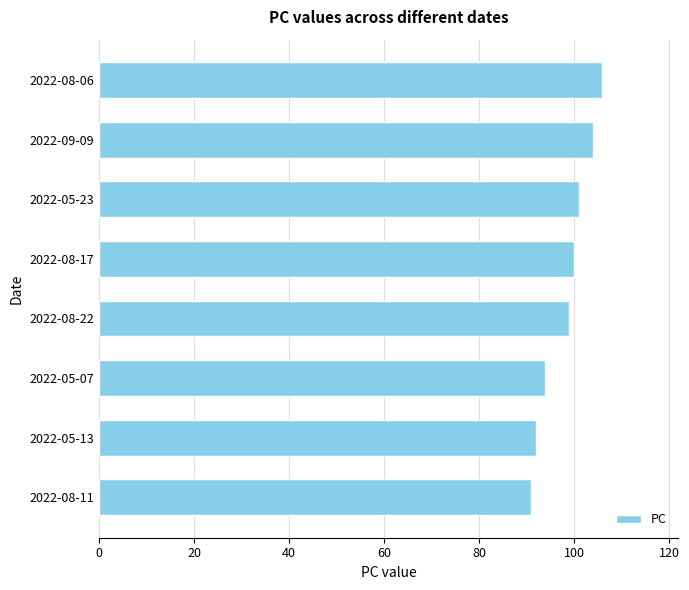

True or false: the data shows 167 at 2022-05-23.

False